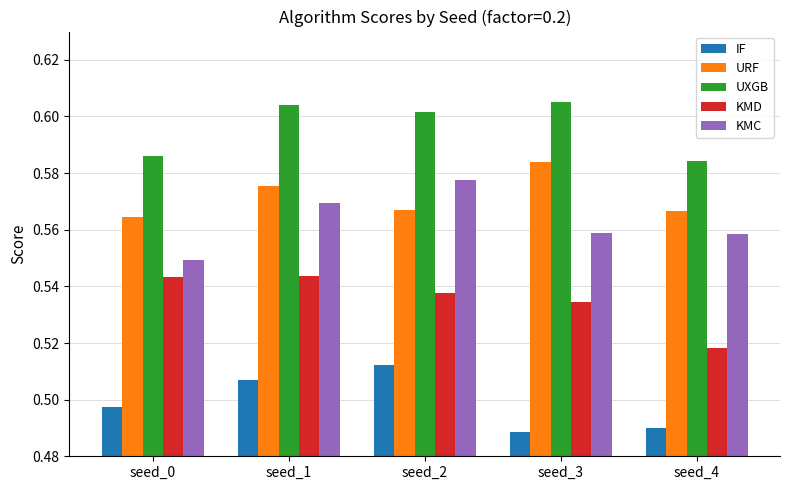

True or false: KMD has a value of 0.2 at seed_1.

False